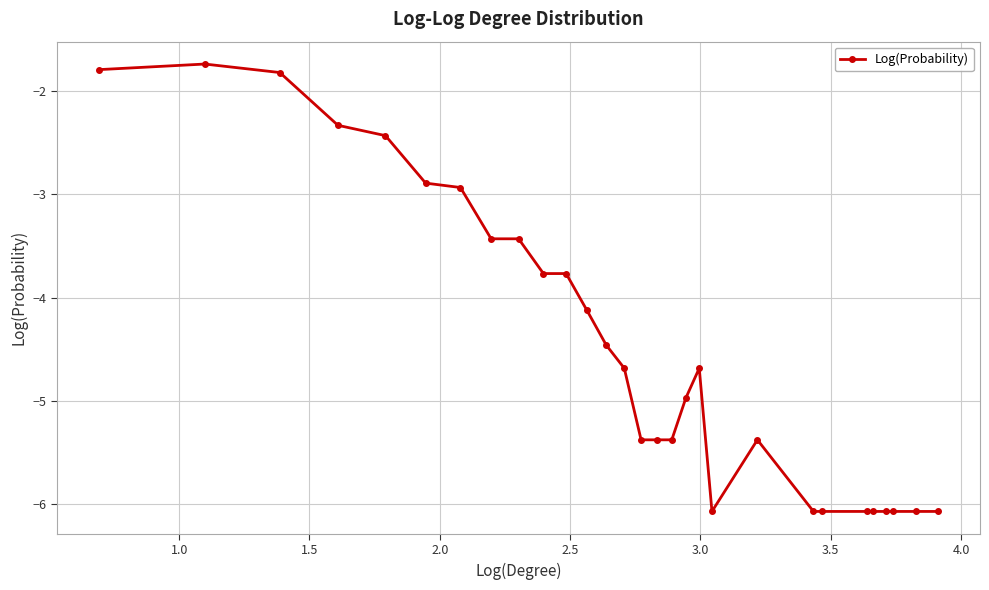

What is the minimum value shown in the chart?

-6.1